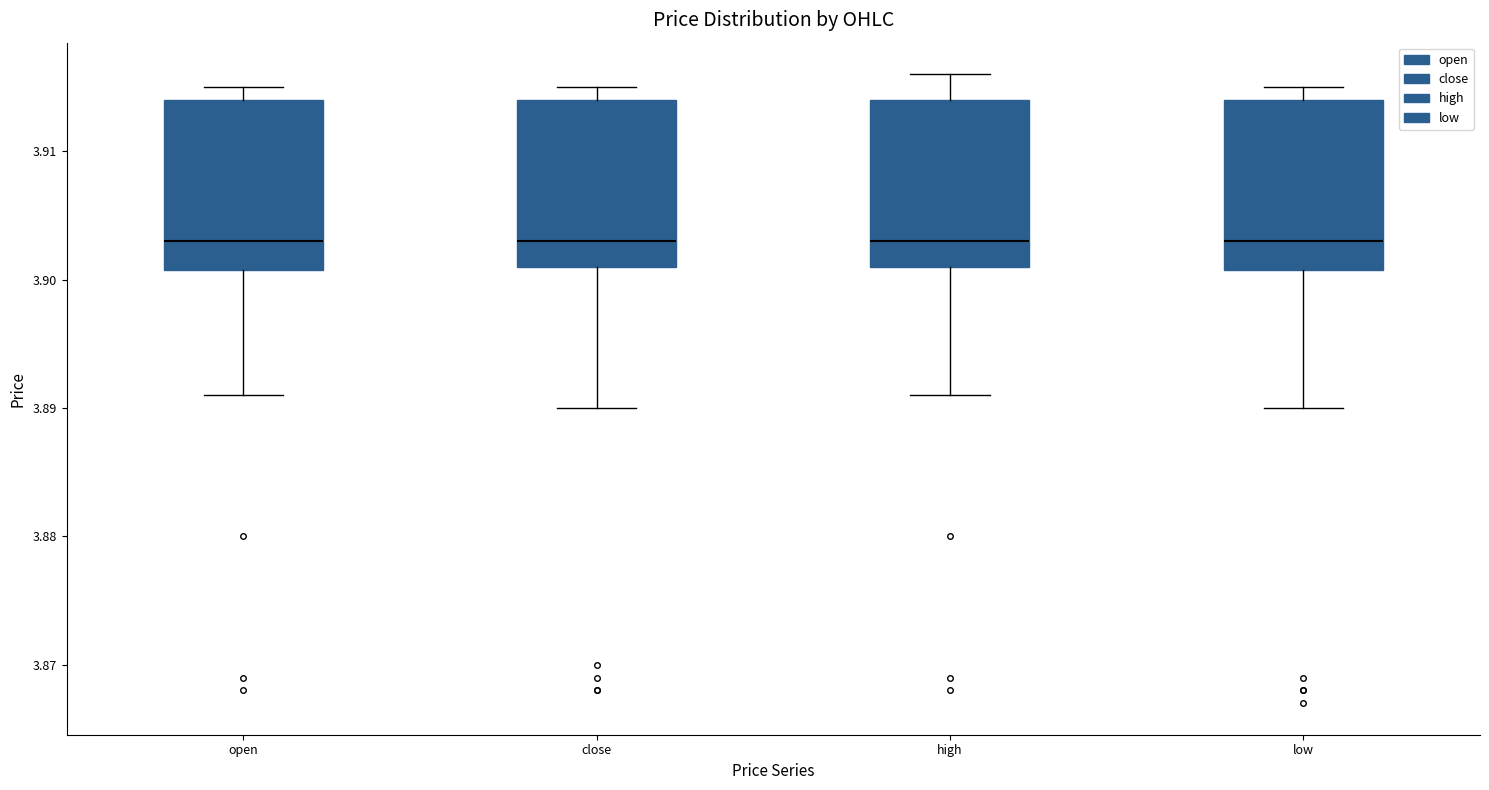

Reading left to right, transcribe this box plot: for each box, give where its median line is, the range the box spans, and where its two whiskers end, as read against the y-axis. The values are not printed on the chart, so give them approximately, as read against the axis.

open: median 3.903, box 3.901 to 3.914, whiskers 3.891 to 3.915
close: median 3.903, box 3.901 to 3.914, whiskers 3.890 to 3.915
high: median 3.903, box 3.901 to 3.914, whiskers 3.891 to 3.916
low: median 3.903, box 3.901 to 3.914, whiskers 3.890 to 3.915